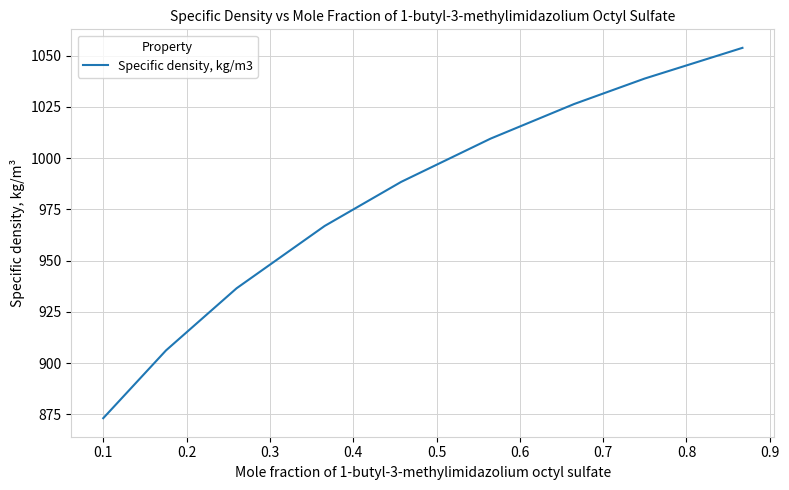

Does the chart display data point markers on the line(s)?

No